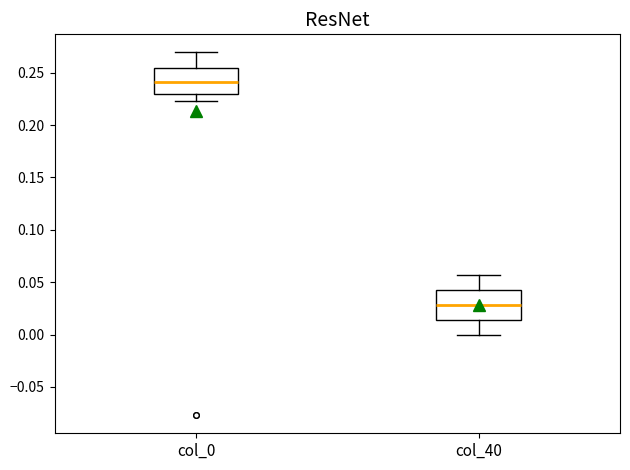

Reading left to right, transcribe this box plot: for each box, give where its median line is, the range the box spans, and where its two whiskers end, as read against the y-axis. The values are not printed on the chart, so give them approximately, as read against the axis.

col_0: median 0.240, box 0.230 to 0.255, whiskers 0.225 to 0.270
col_40: median 0.030, box 0.015 to 0.045, whiskers 0.000 to 0.055